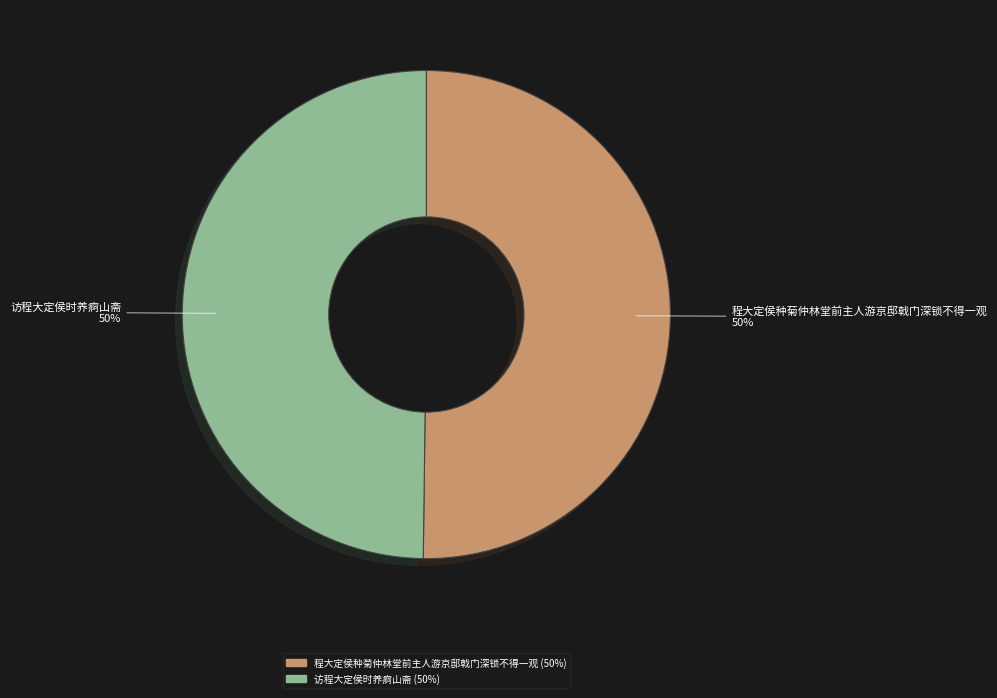

To the nearest percent, what is the combined percentage of 程大定侯种菊仲林堂前主人游京邸戟门深锁不得一观 and 访程大定侯时养痾山斋?

100%